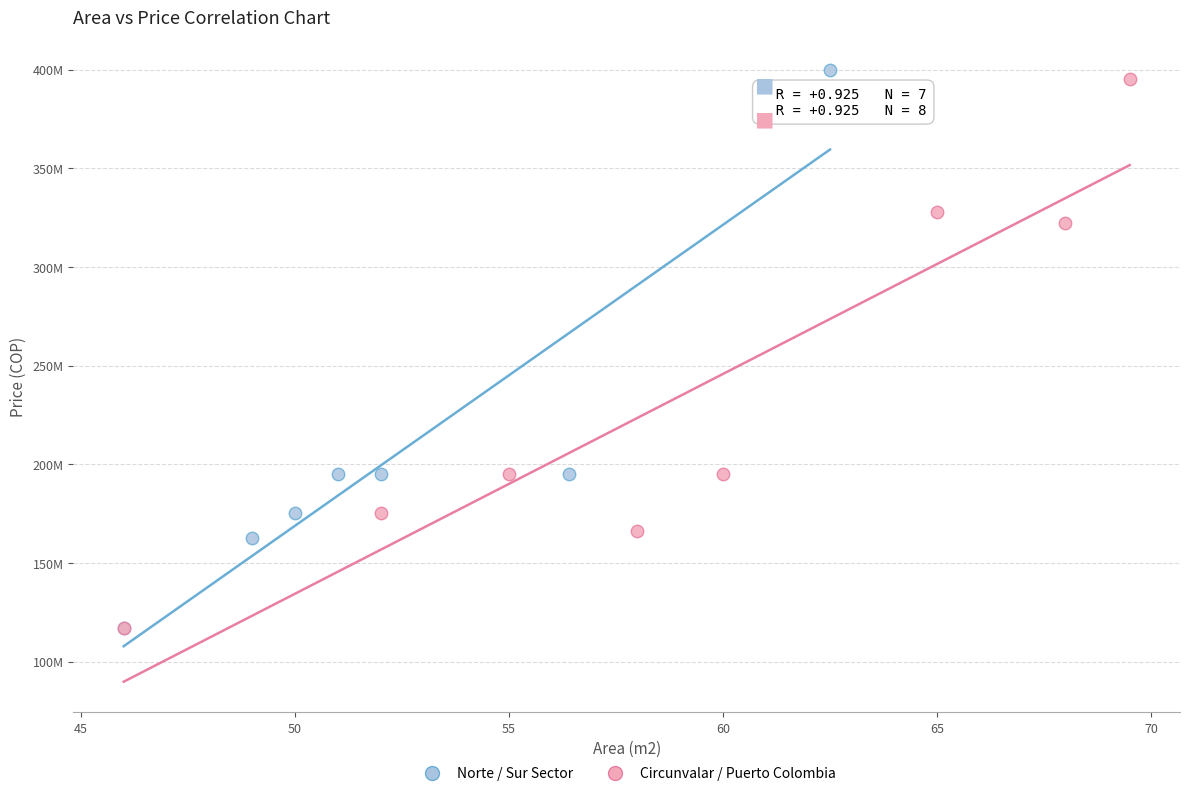

What are all the series names shown in the legend?

Norte / Sur Sector, Circunvalar / Puerto Colombia